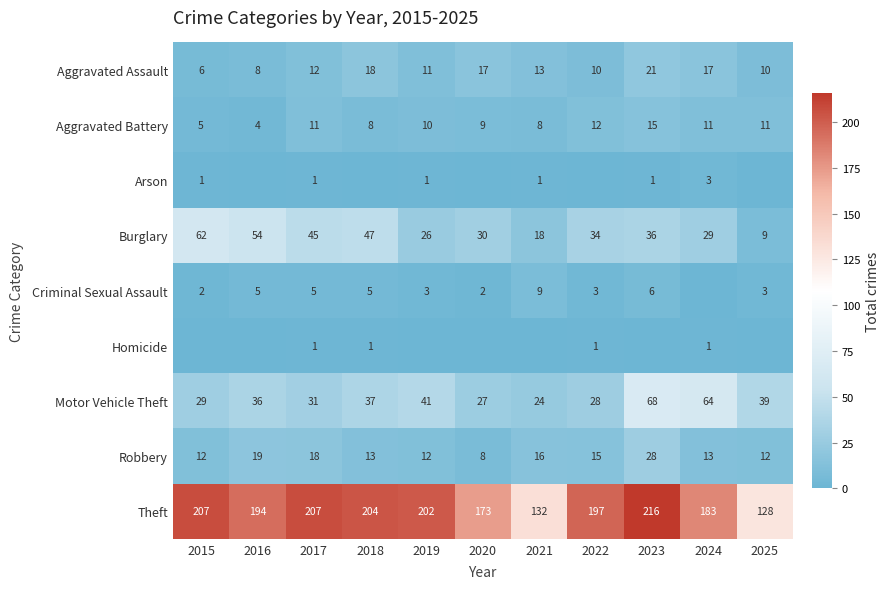

What is the total value across all series at 2021?

221